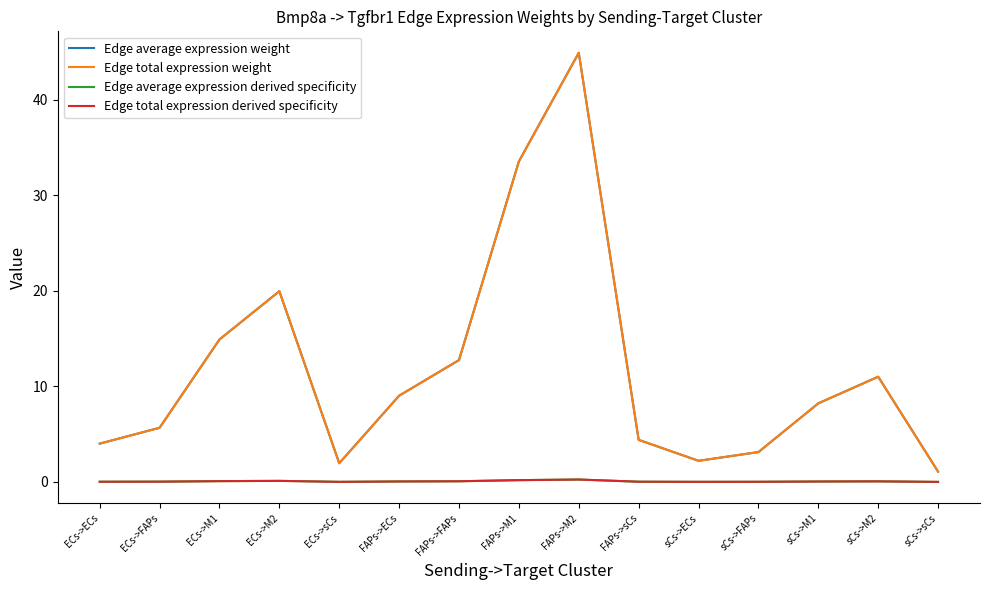

How many lines are shown in the chart?

4